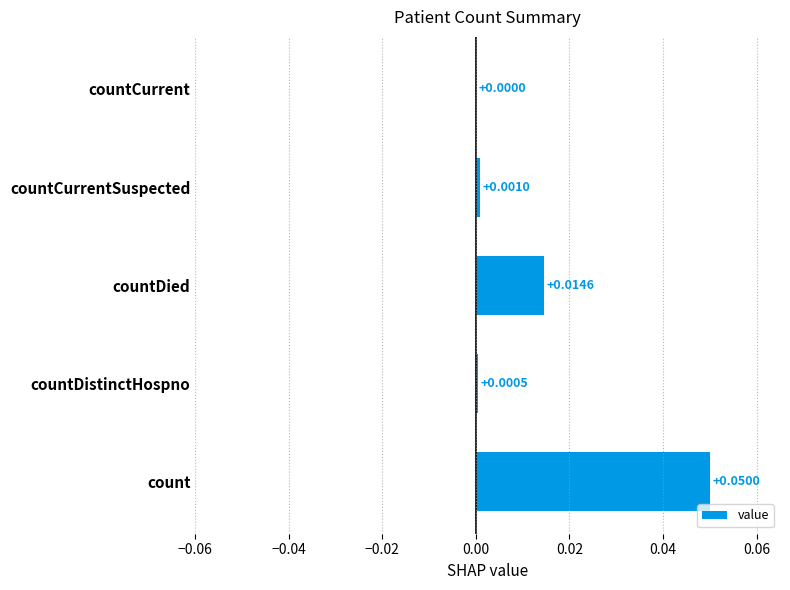

Which category has the highest value across all series?

count